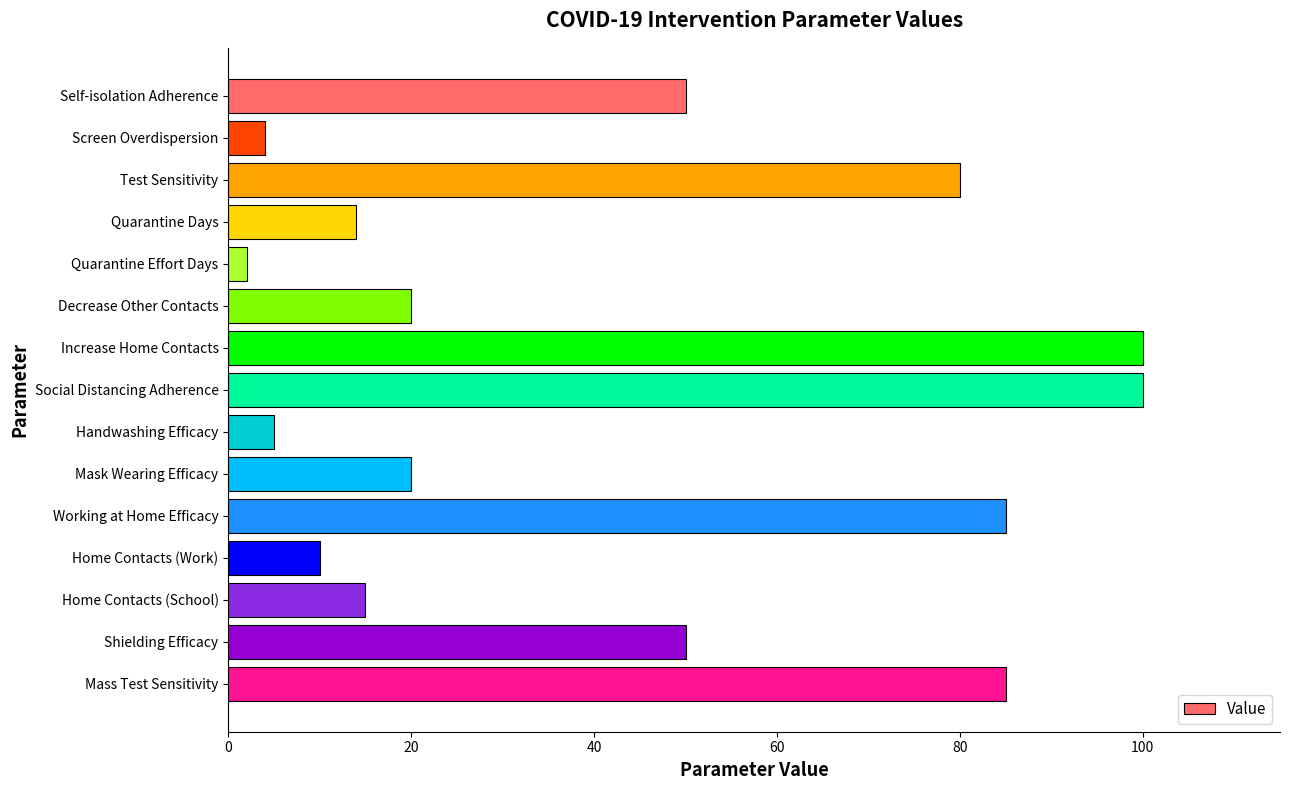

What is the difference between the values at Test Sensitivity and Home Contacts (School)?

65